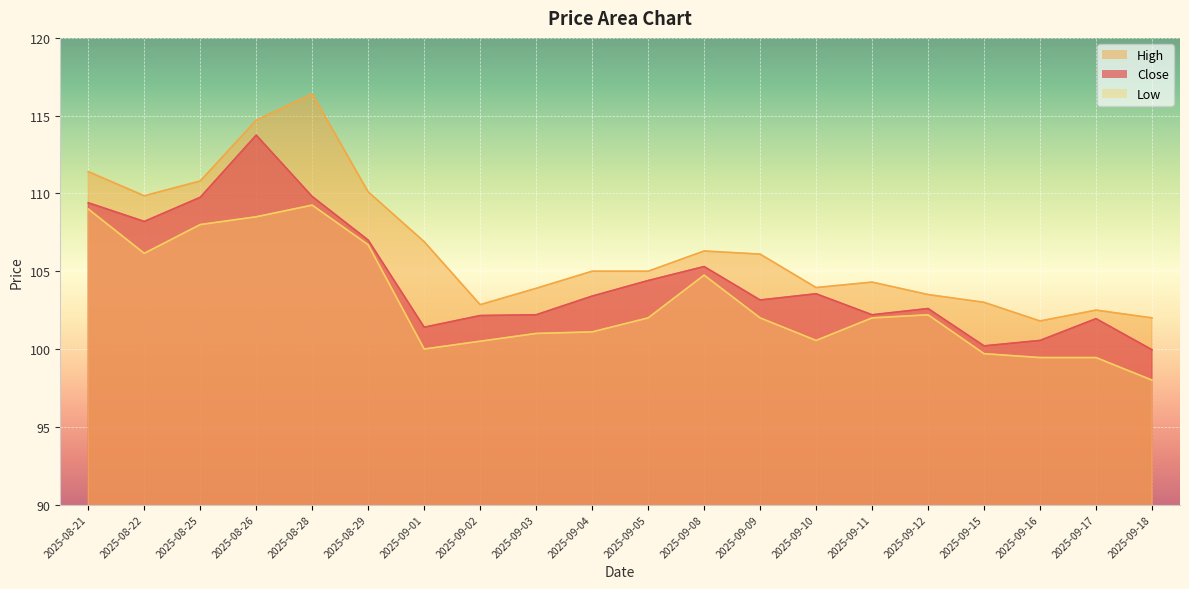

Which series has the widest spread of values?

High